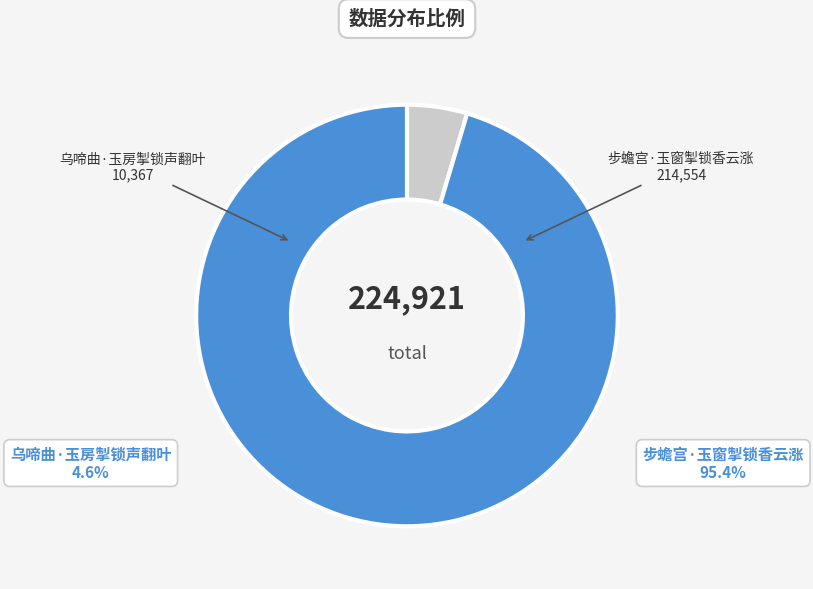

Which has a higher value, 乌啼曲·玉房掣锁声翻叶 or 步蟾宫·玉窗掣锁香云涨?

步蟾宫·玉窗掣锁香云涨